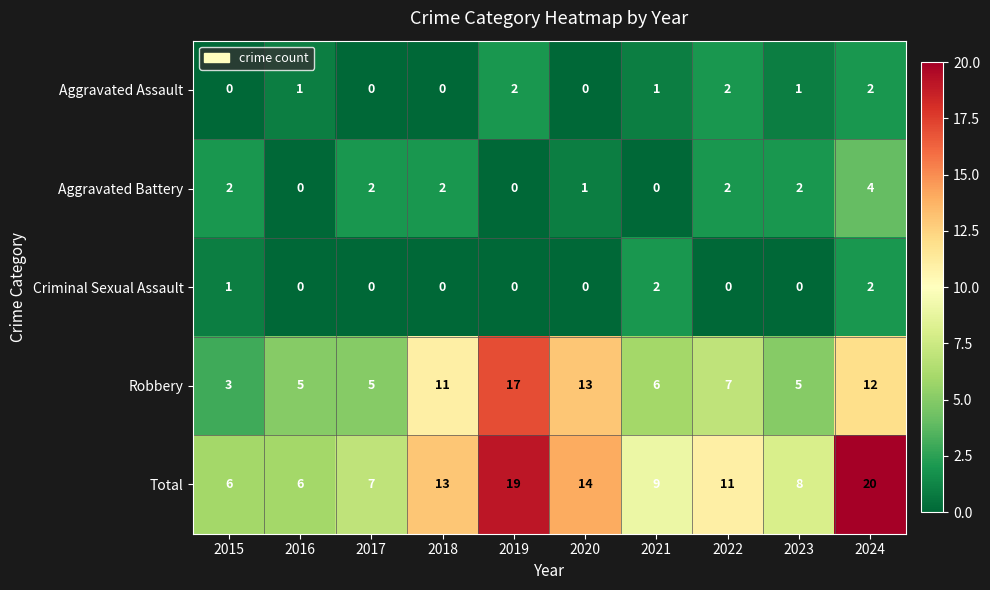

How many values in Aggravated Assault are above zero?

6